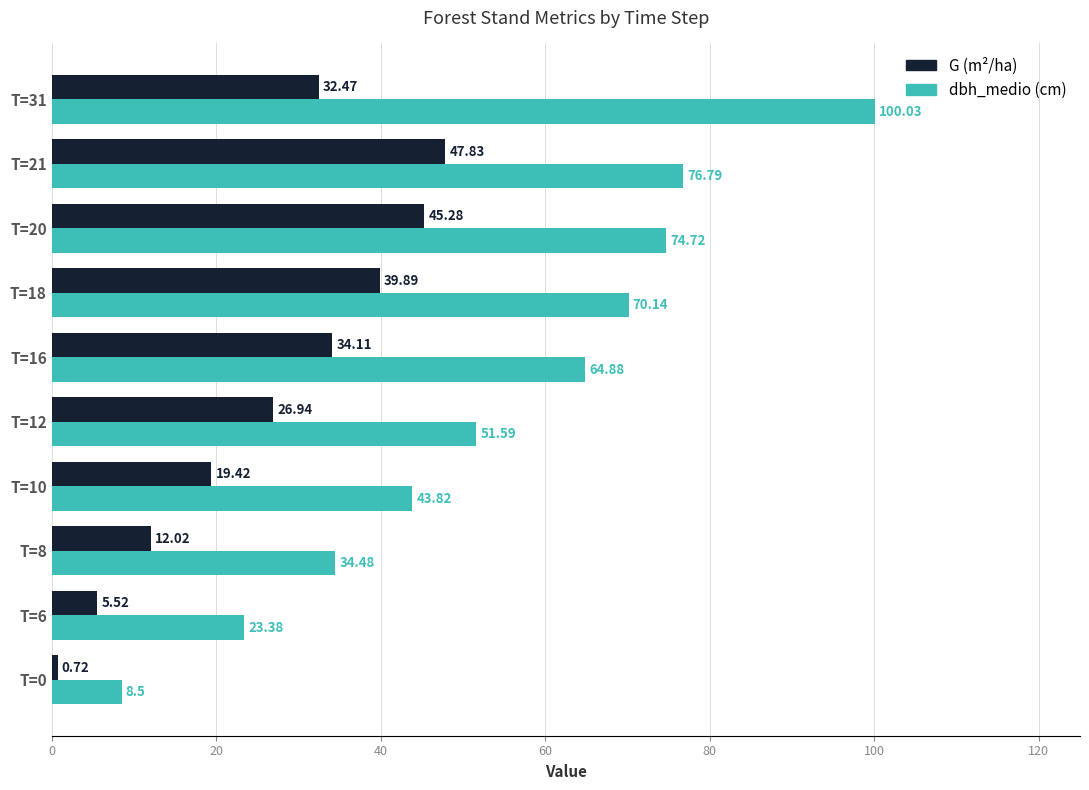

What is the difference between the highest and lowest values at T=21?

29.0